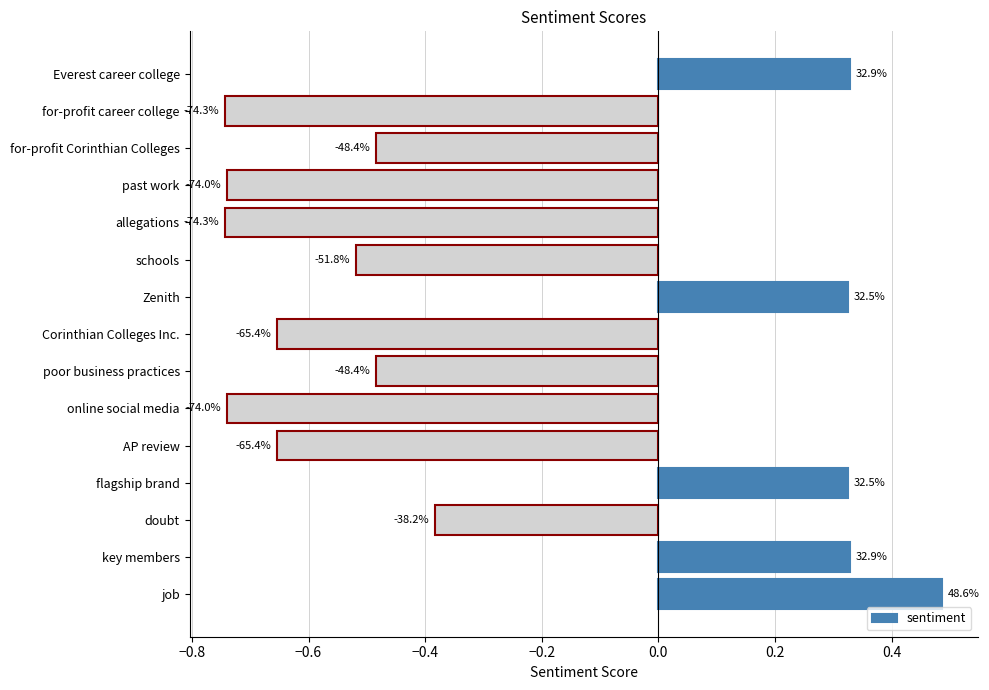

What is the smallest value displayed?

-0.7